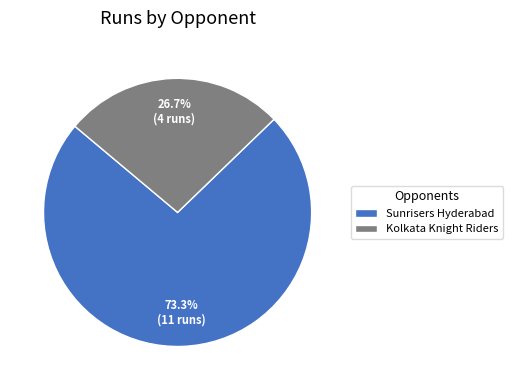

Which has a higher value, Kolkata Knight Riders or Sunrisers Hyderabad?

Sunrisers Hyderabad